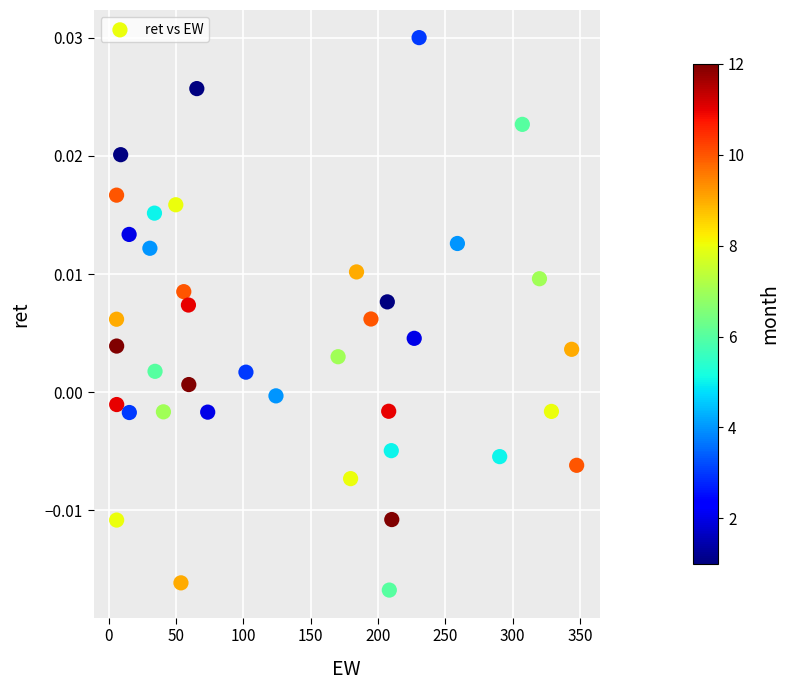

What is the range of X values (max minus min)?

341.6